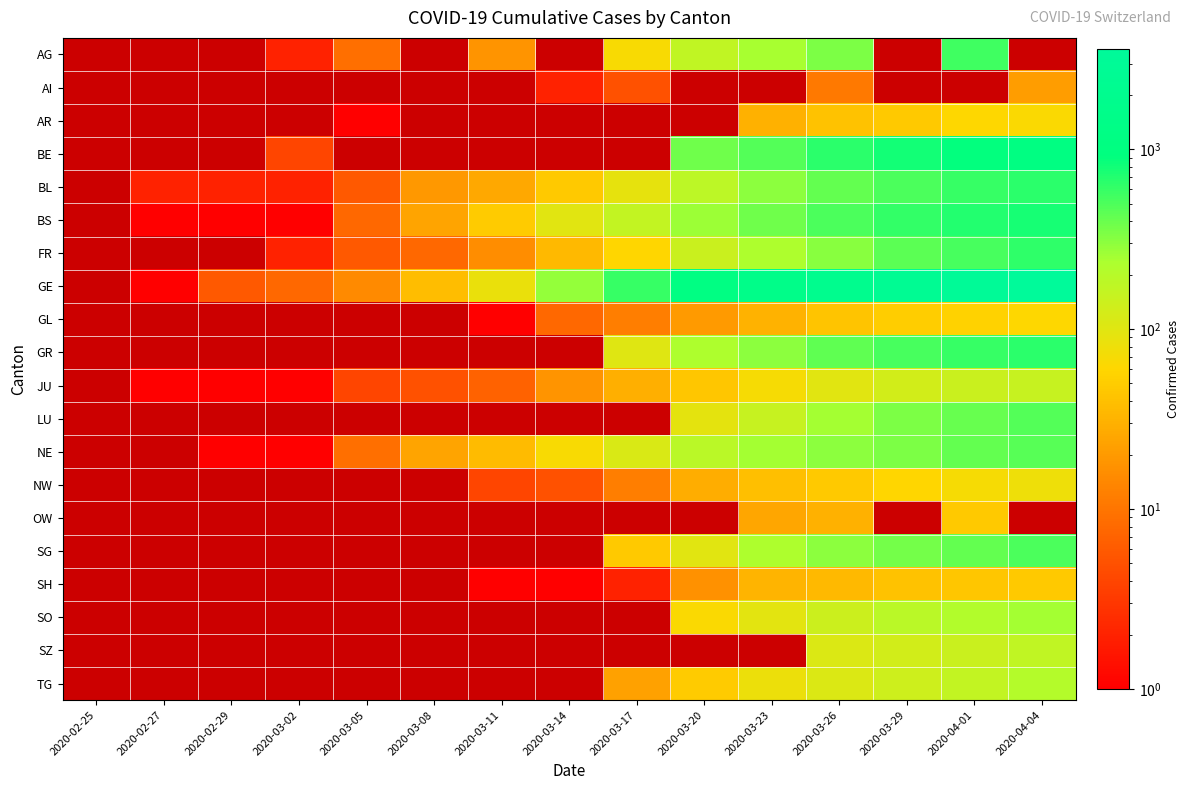

How many positive values does the AG series have?

8